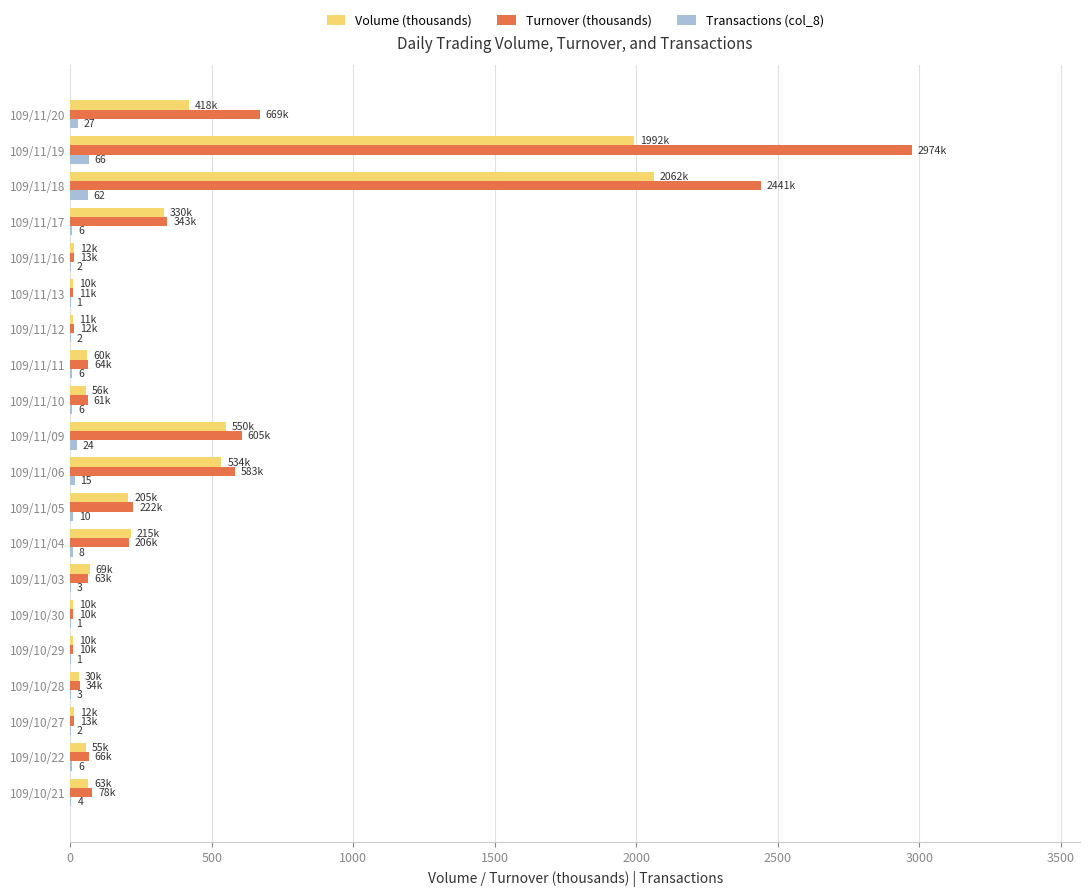

The value of Volume (thousands) at 109/11/06 is 534.0. True or false?

True